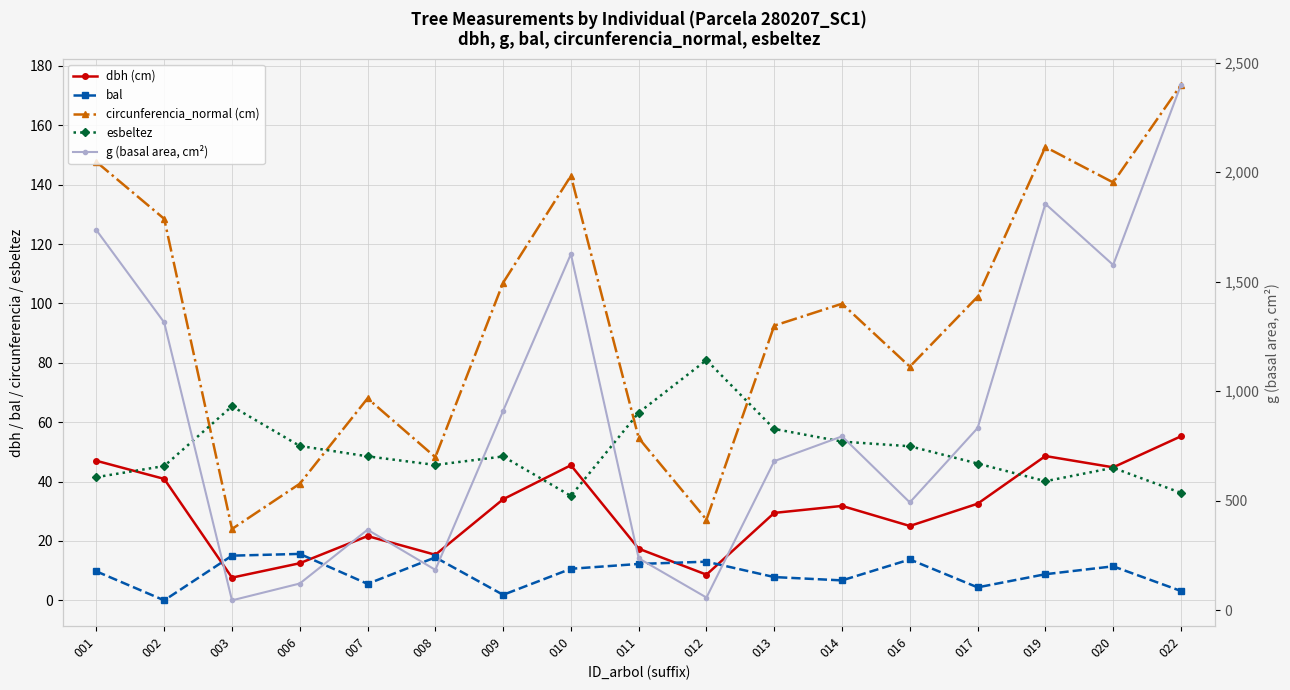

How many interior local peaks does the g (basal area, cm²) series have?

4